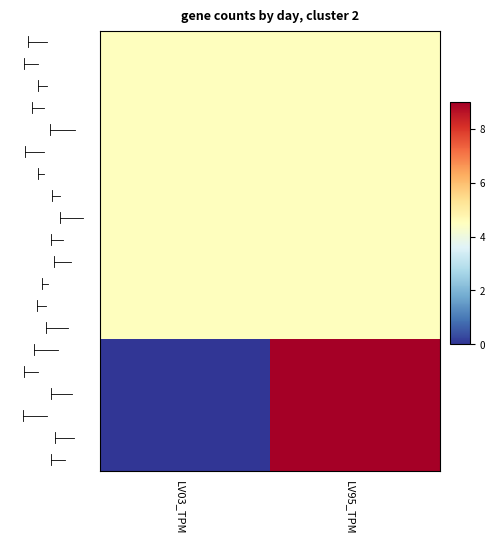

Which category has the highest value across all series?

LV95_TPM